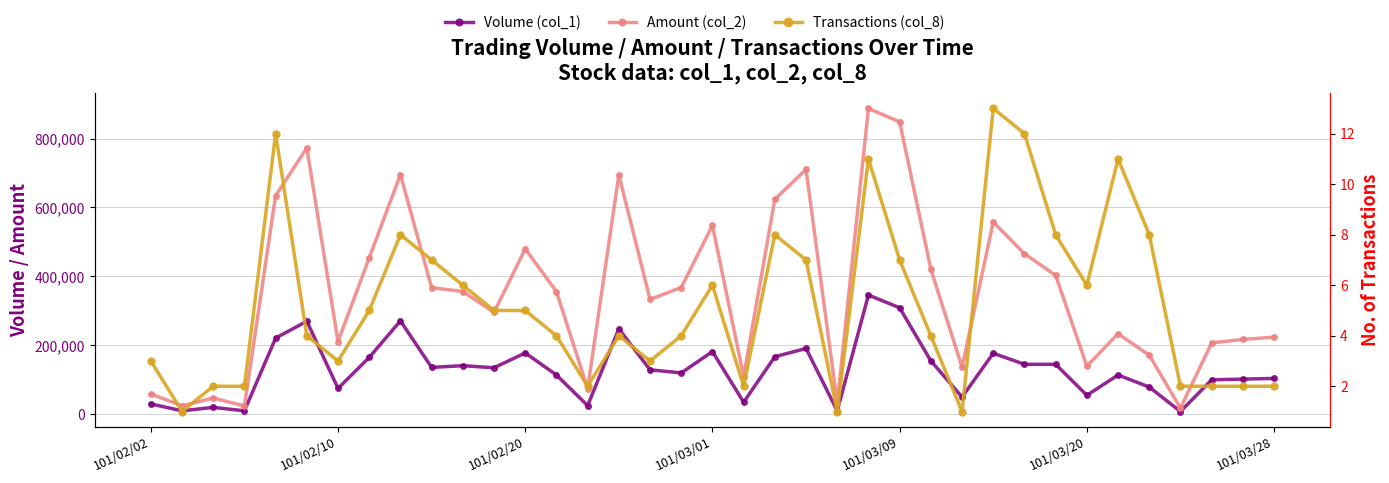

Reading left to right, transcribe all the data shown in this chart.

Volume (col_1): 30000	10000	20000	10000	221000	270000	75000	165000	271000	136000	141000	135000	178000	114000	25000	248000	129000	120000	182000	35000	167000	191000	10000	346000	309000	155000	50000	177000	145000	145000	55000	114000	79000	8000	100000	102000	104000
Amount (col_2): 58900	24800	47100	23900	634360	772800	211150	453850	695600	367390	356190	295800	479810	356080	74200	694770	333270	367800	547860	109500	623760	710280	32700	887410	848400	420900	136500	557890	465850	403000	139550	233640	171390	17970	207000	217200	223850
Transactions (col_8): 3	1	2	2	12	4	3	5	8	7	6	5	5	4	2	4	3	4	6	2	8	7	1	11	7	4	1	13	12	8	6	11	8	2	2	2	2